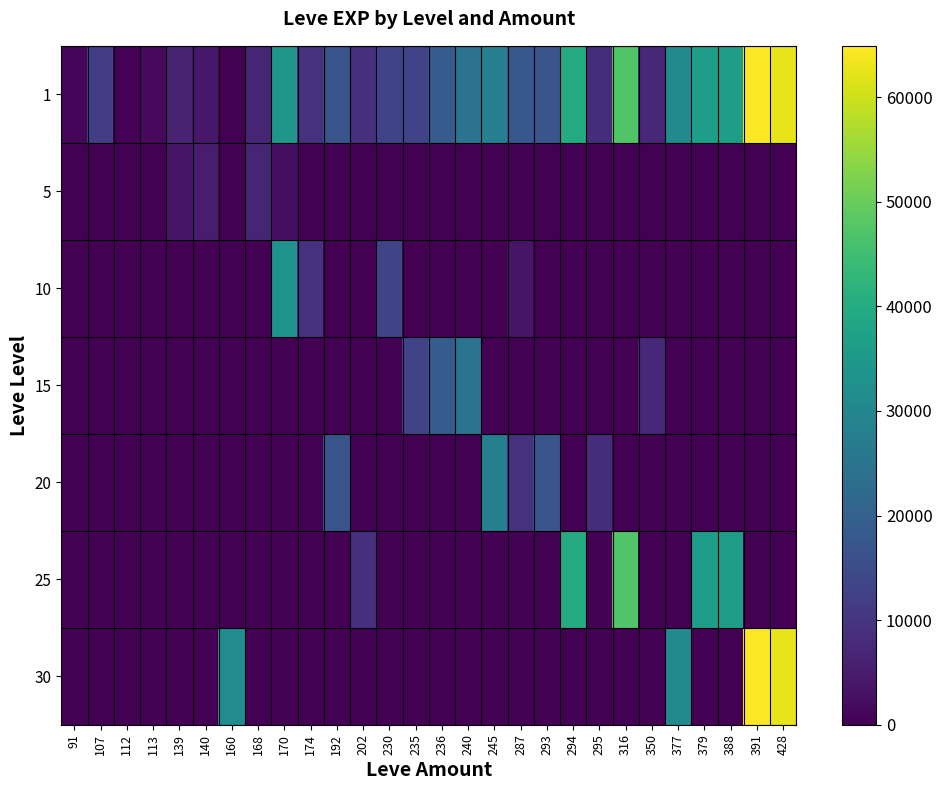

What is the total value across all series at 350?

14340